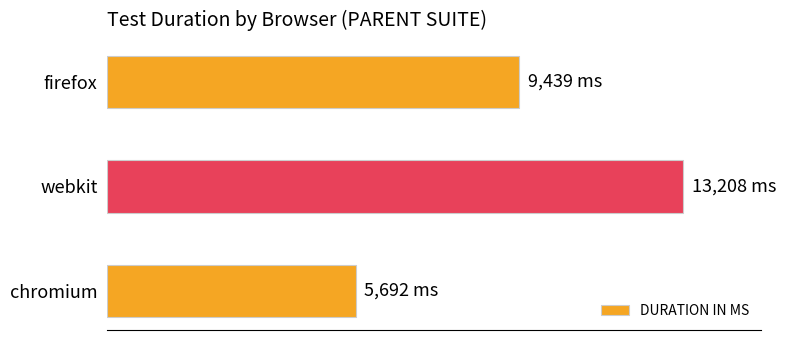

Which label corresponds to the smallest value in the chart?

chromium